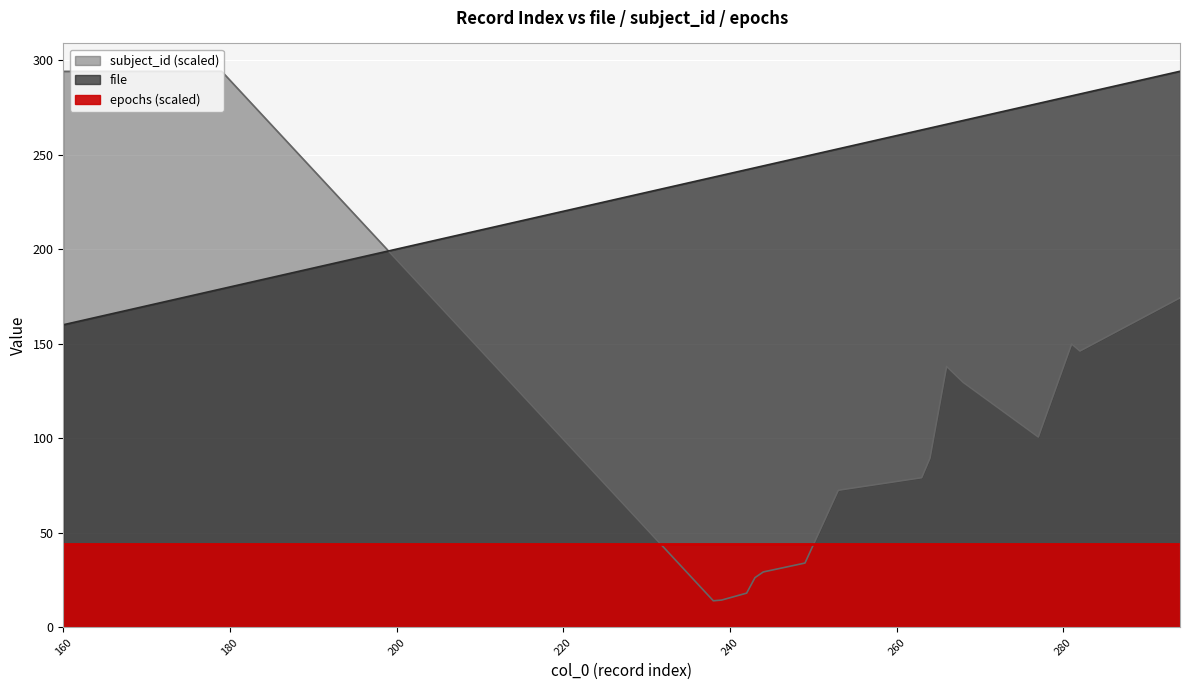

What is the minimum value shown in the chart?

14.1